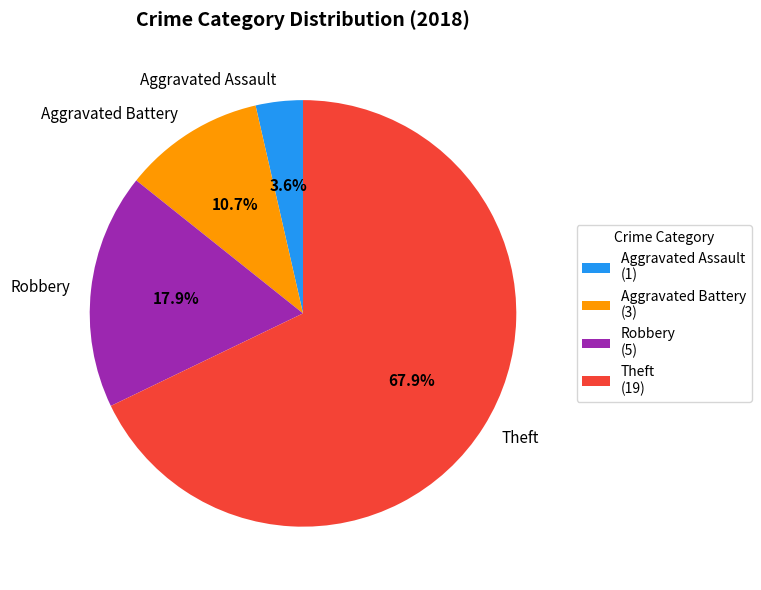

How many slices are in this pie chart?

4